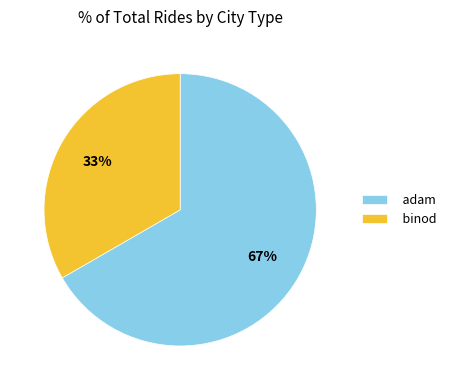

To the nearest percent, what is the average slice percentage?

50%